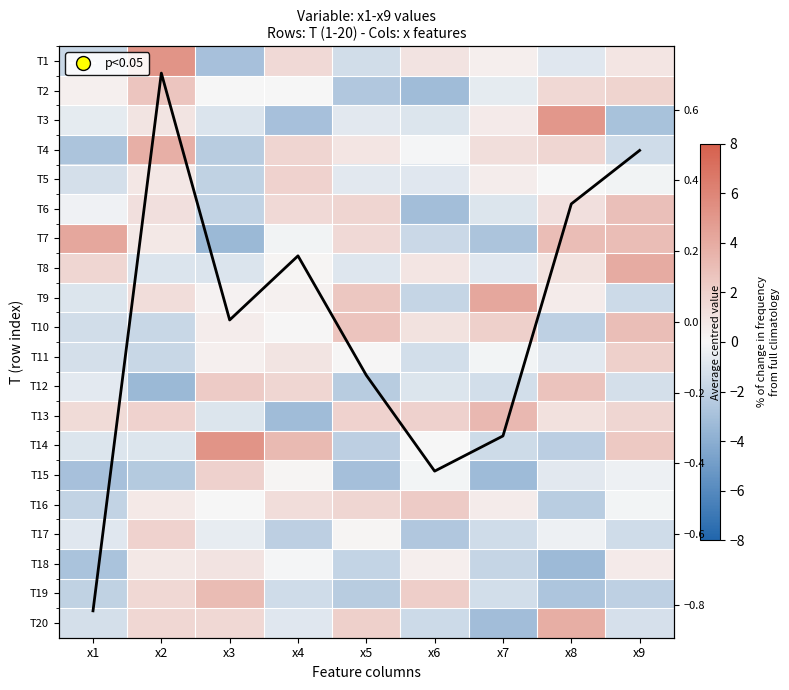

List the series in order of their peak value, lowest first.

Column mean (centred), T18, T5, T17, T15, T11, T16, T2, T12, T6, T10, T19, T13, T4, T20, T8, T7, T9, T3, T1, T14